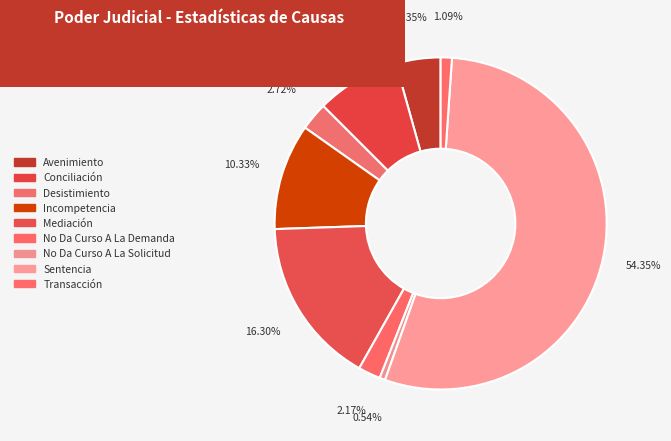

Which category has the biggest portion of the pie?

Sentencia